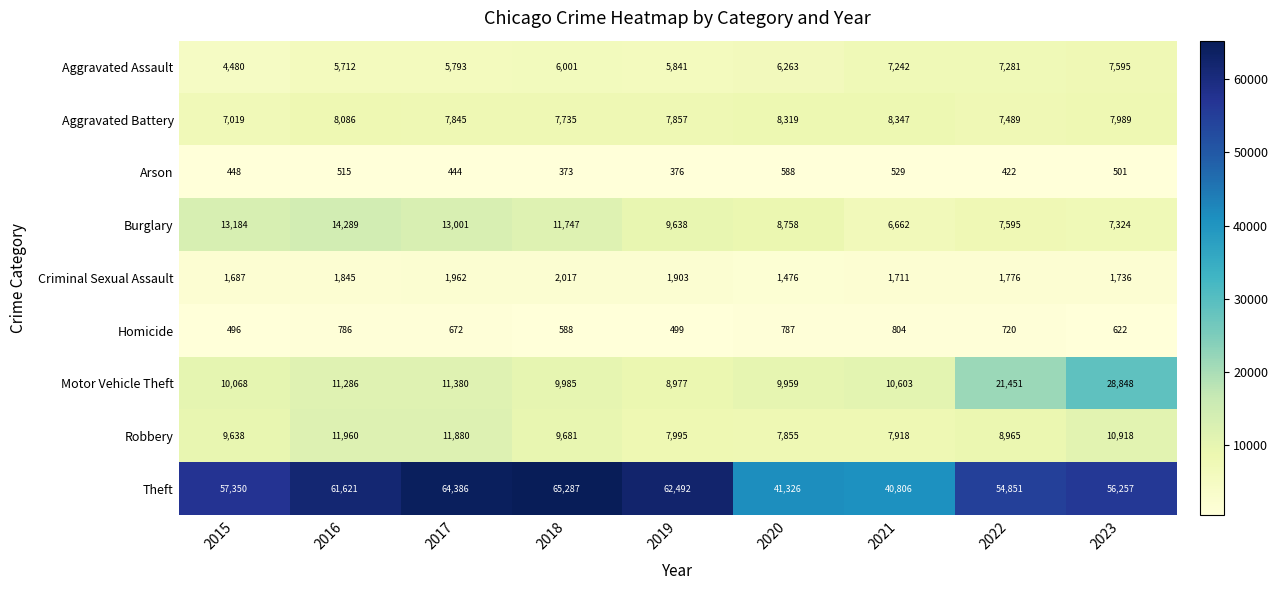

At which label is Aggravated Battery closest to 7683?

2018